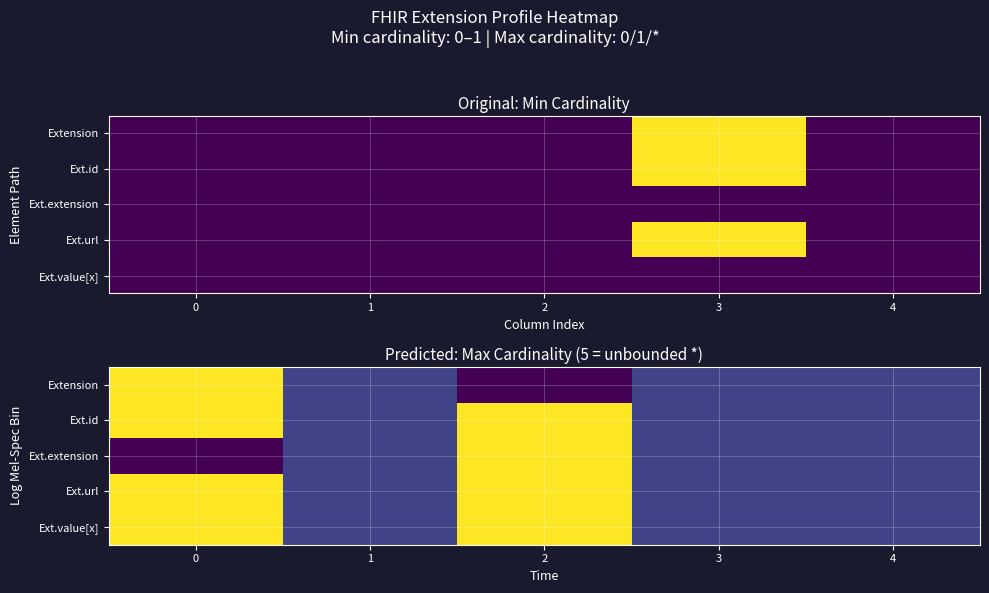

At 4, list the series in order from smallest to largest.

Extension, Ext.id, Ext.extension, Ext.url, Ext.value[x]